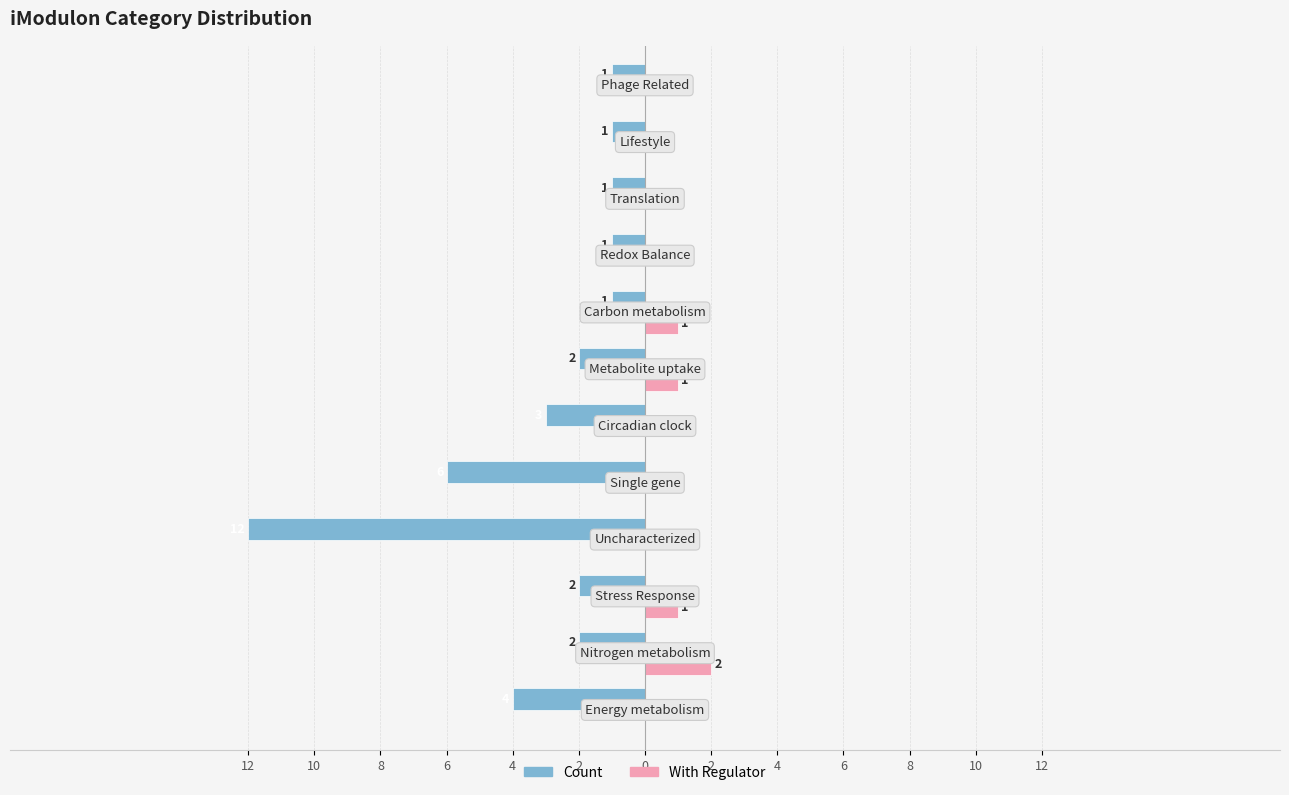

What is the label of the 3rd bar from the left?

4